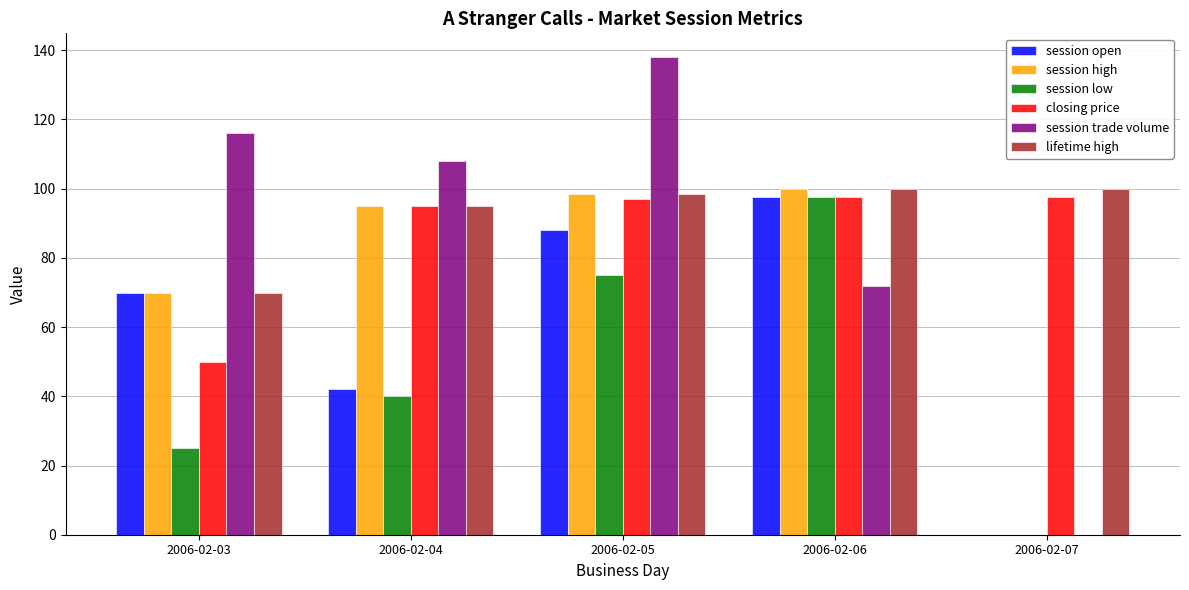

Which category has the highest value across all series?

2006-02-05